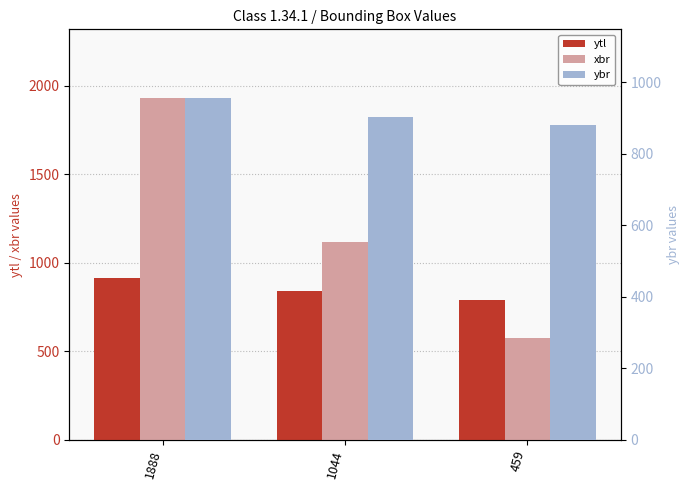

List the series in order of their overall mean, highest first.

xbr, ybr, ytl